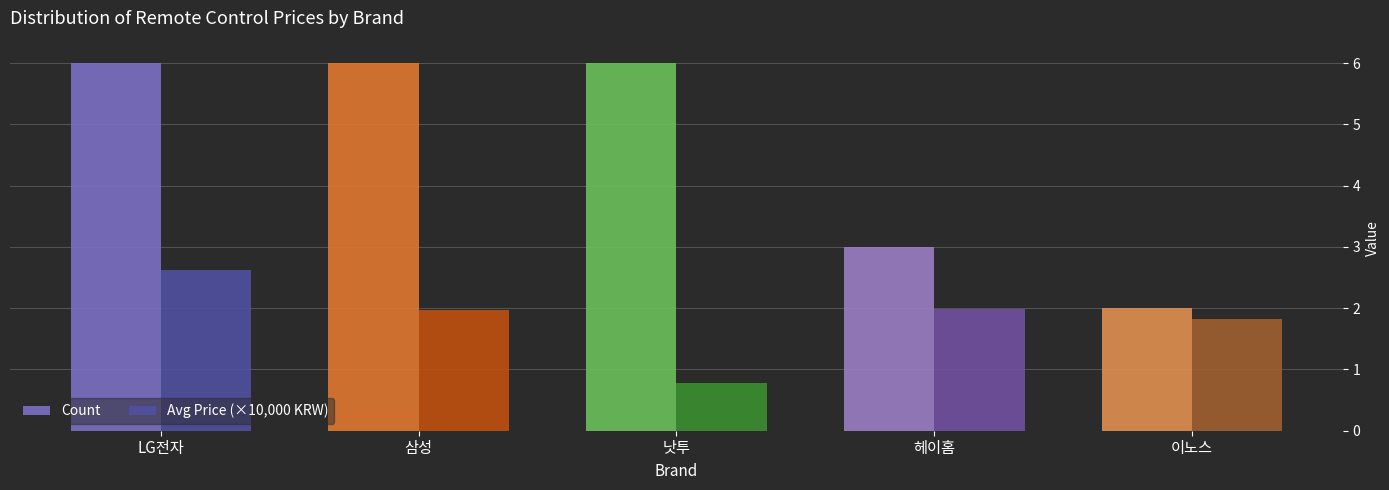

What is the difference between the maximum and minimum values in the Avg Price (×10,000 KRW) series?

1.8